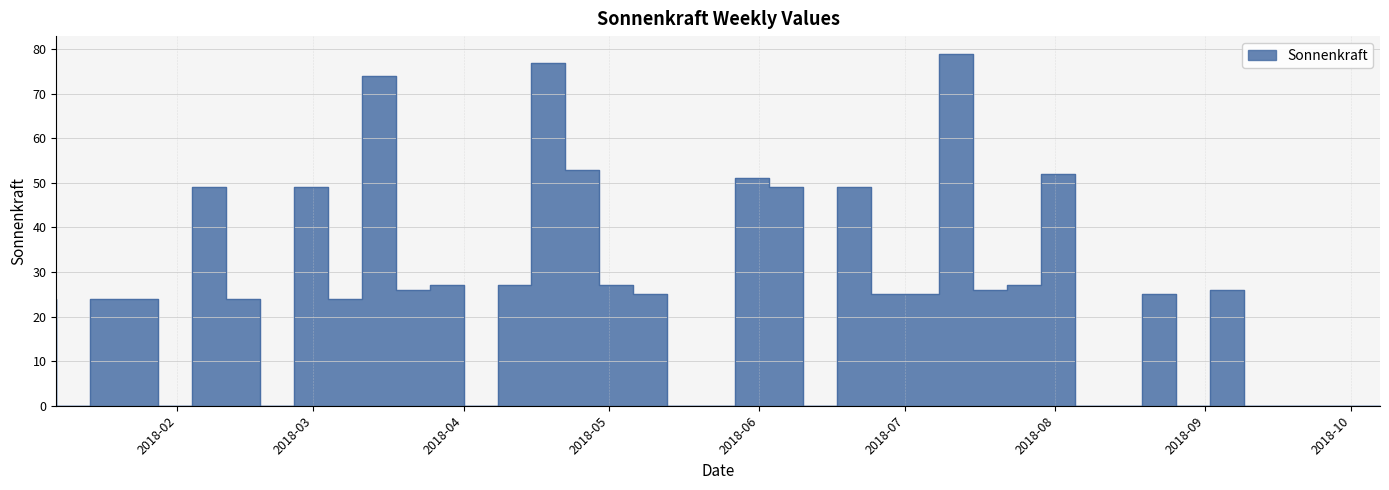

Where is the first local minimum?

2018-01-14